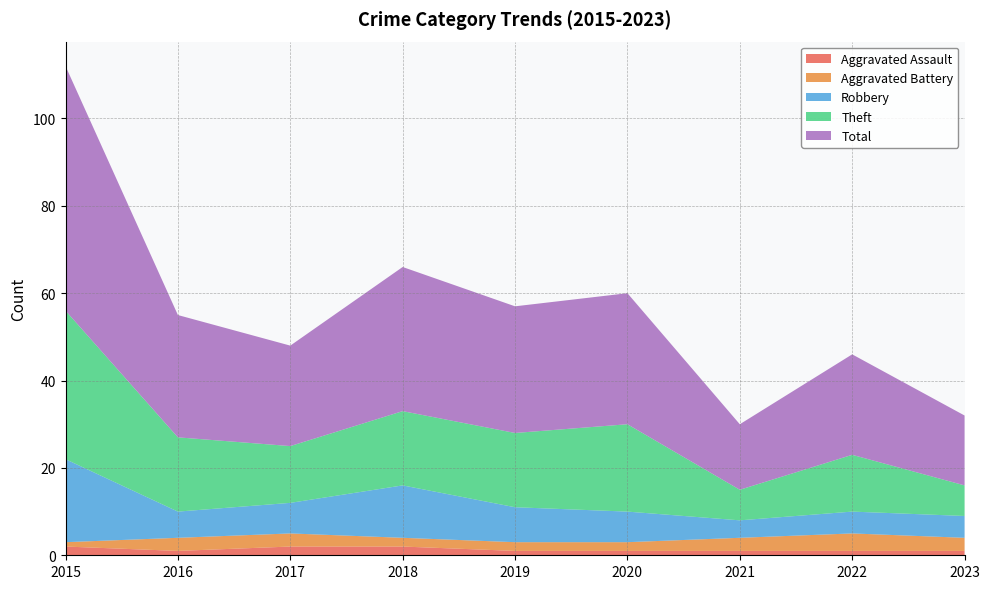

Count the number of categories in the chart.

9